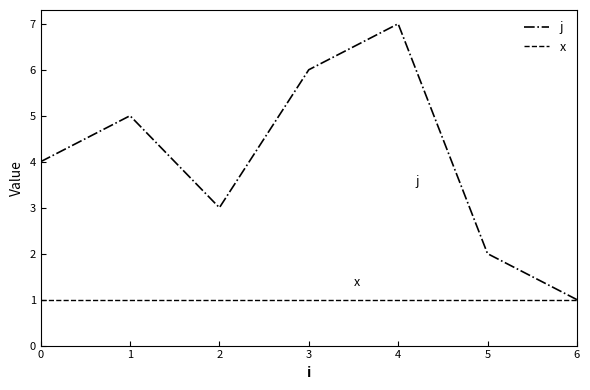

The x series shows 1 at 2. True or false?

True